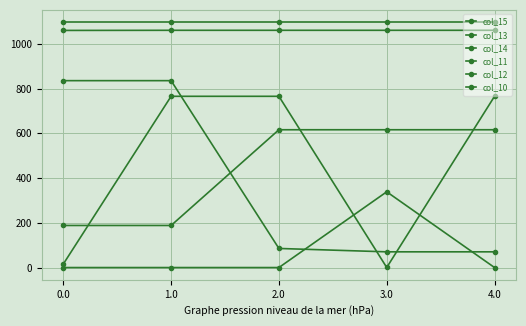

At which label is col_13 closest to 452?

2.0